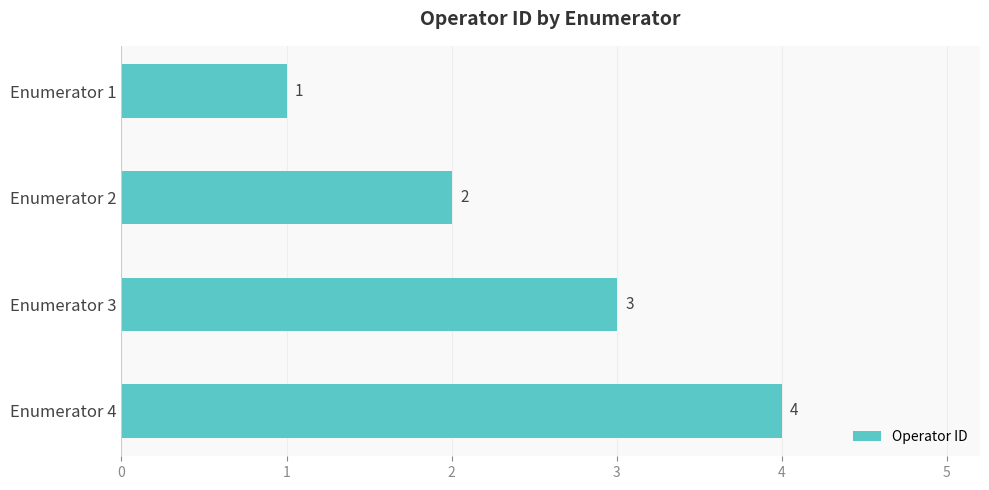

The value at Enumerator 1 is 1. True or false?

True